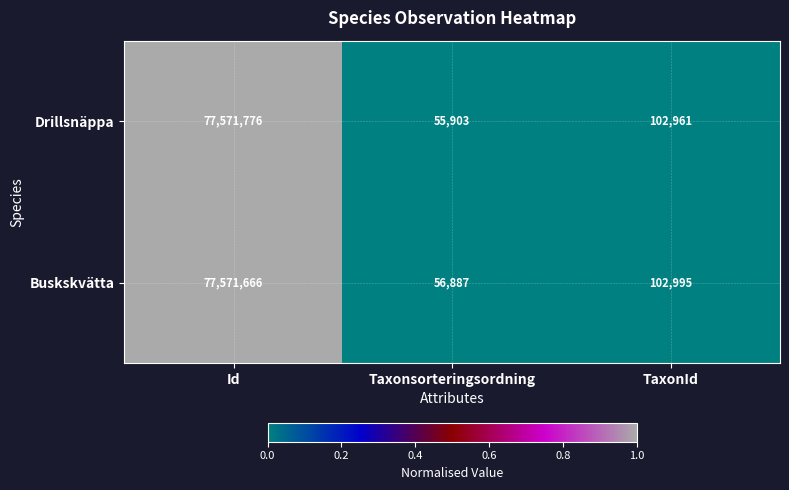

At which category is the sum across all series the highest?

Id